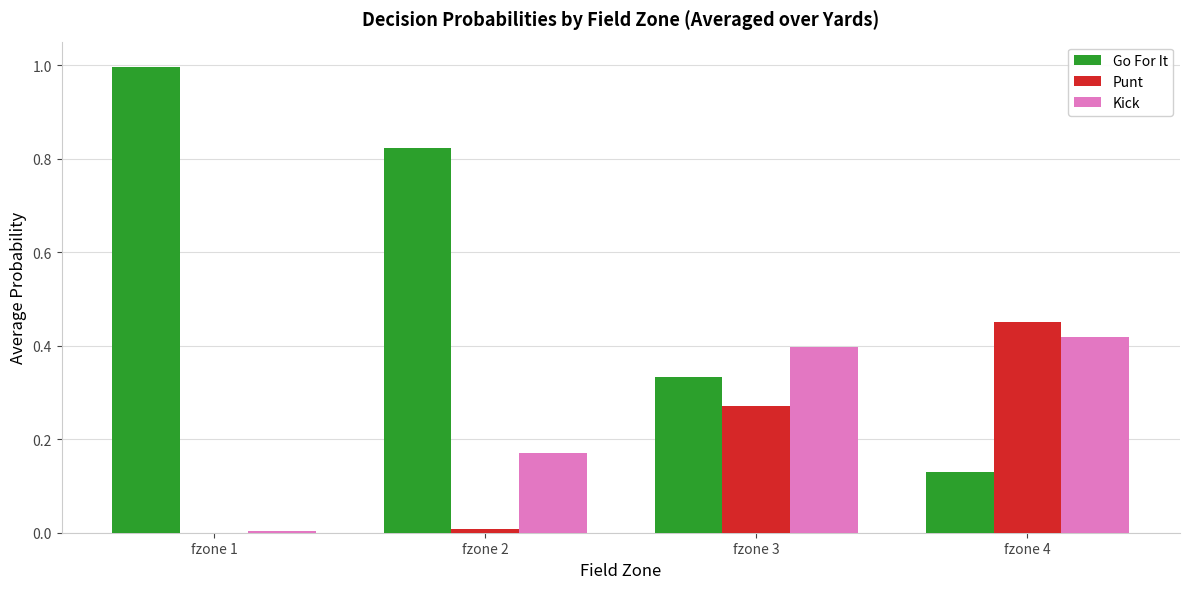

What is the total value across all series at fzone 3?

1.0